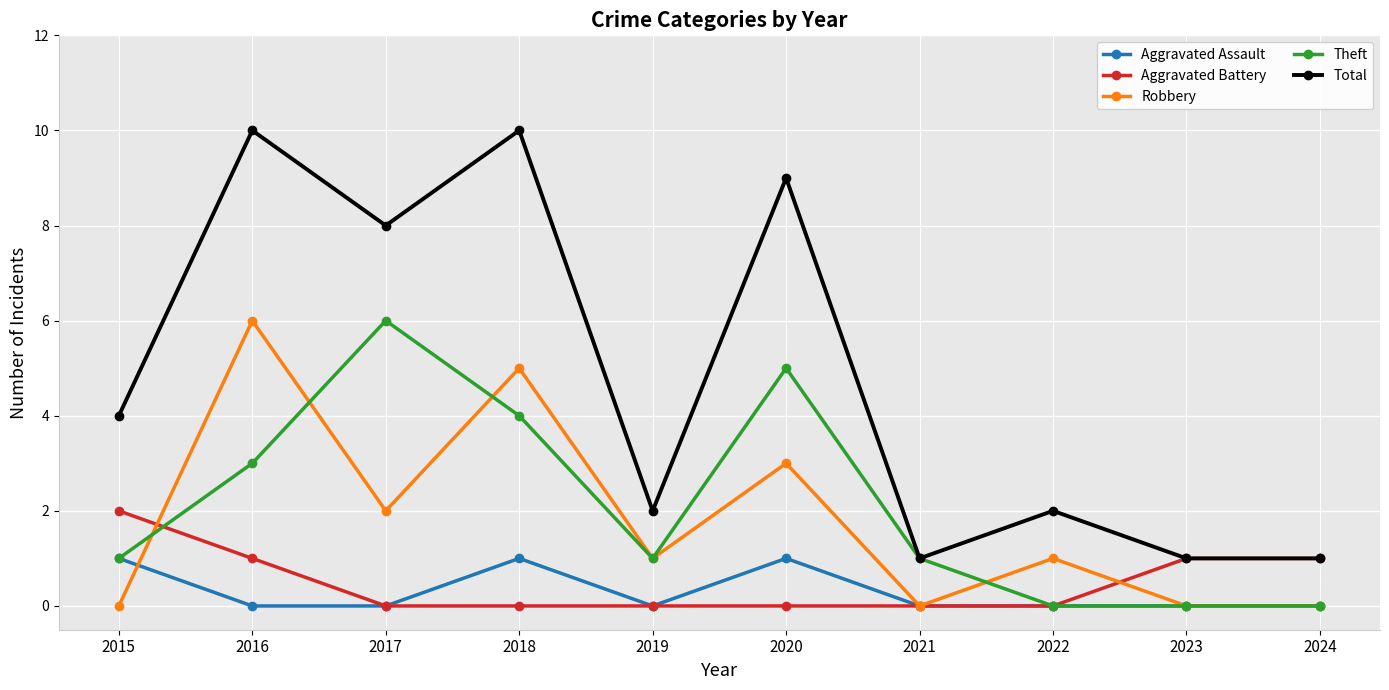

How many categories are shown in the chart?

10